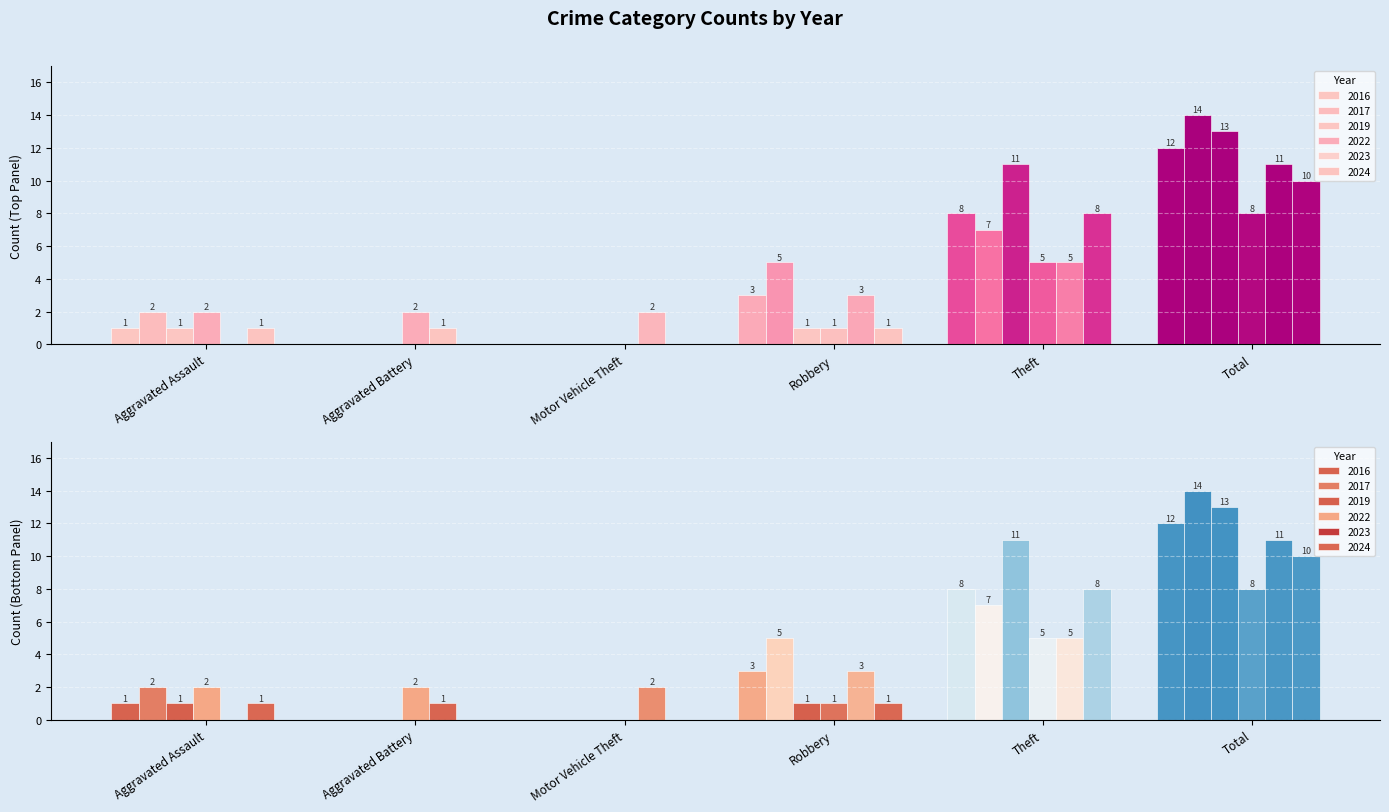

What is the maximum value for 2017?

14